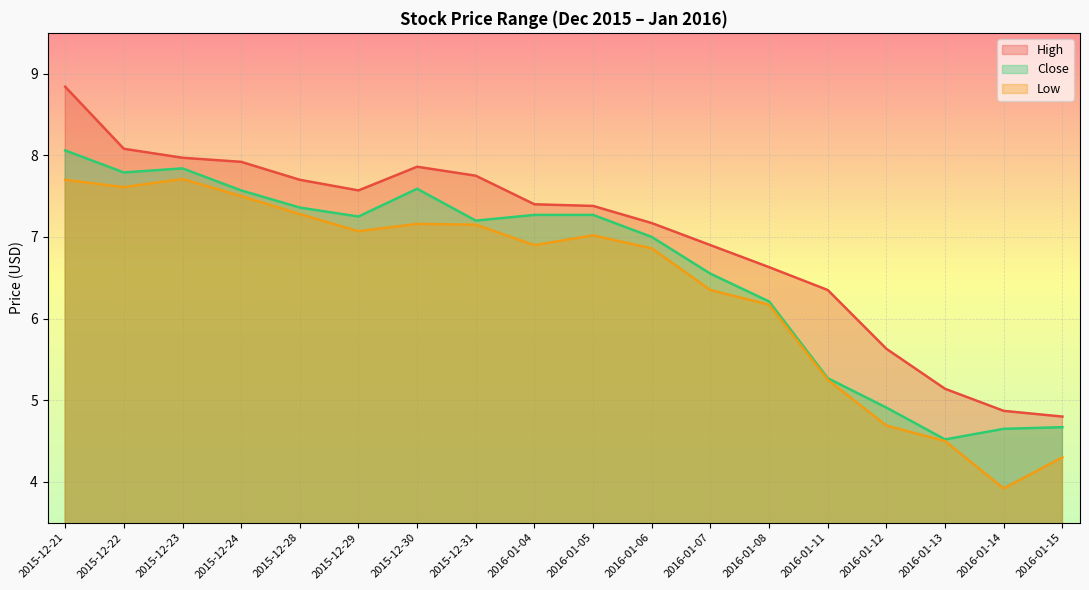

True or false: Close and Low cross at least once.

False